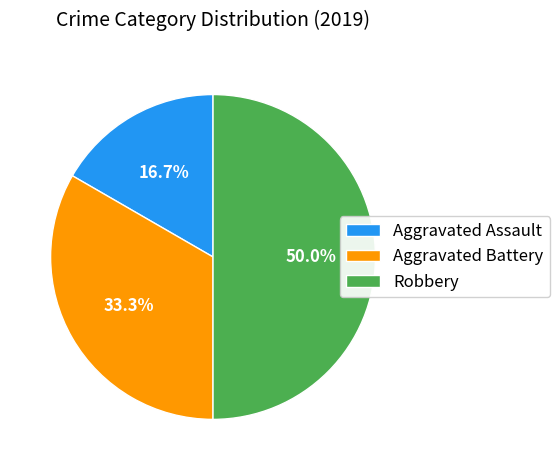

Between Aggravated Assault and Aggravated Battery, which is larger?

Aggravated Battery